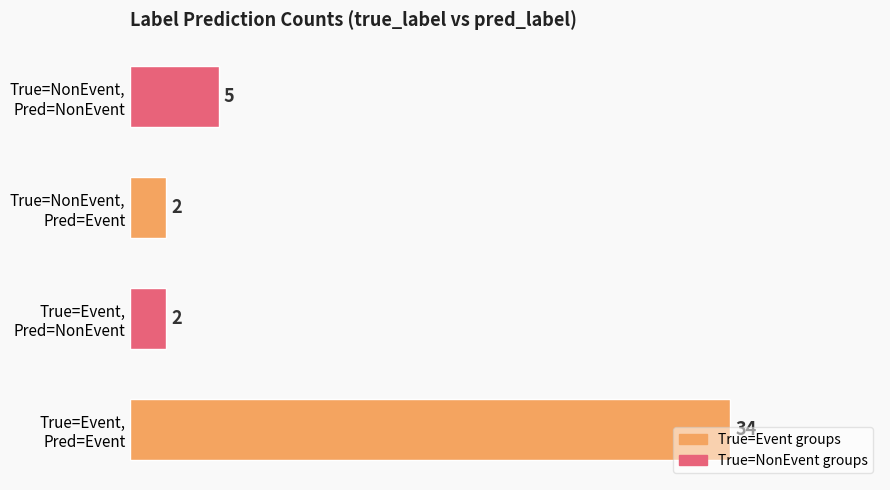

Does the chart contain any negative values?

No